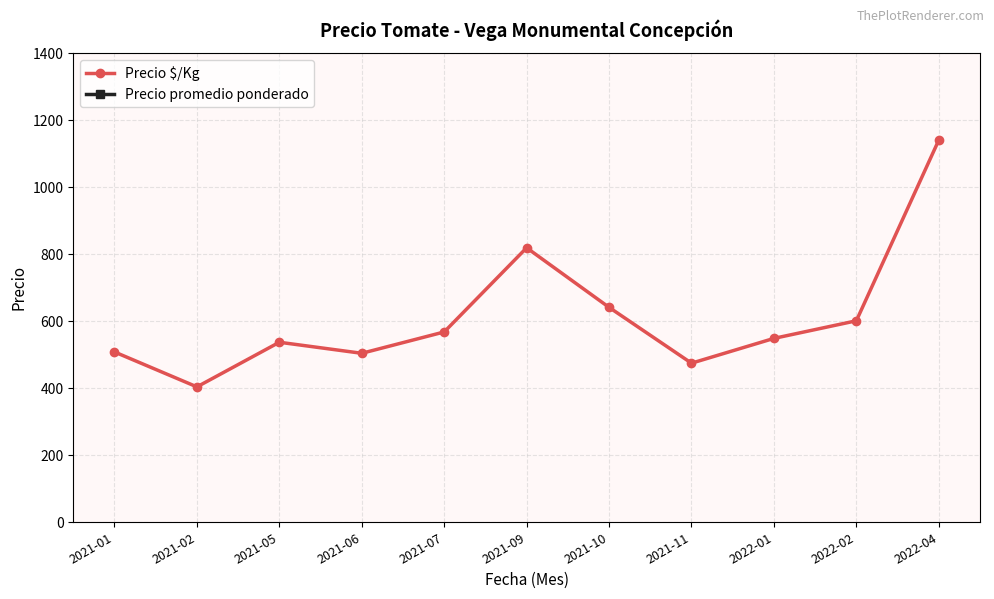

What is the value of the Precio $/Kg point at the 4th from the left?

504.5